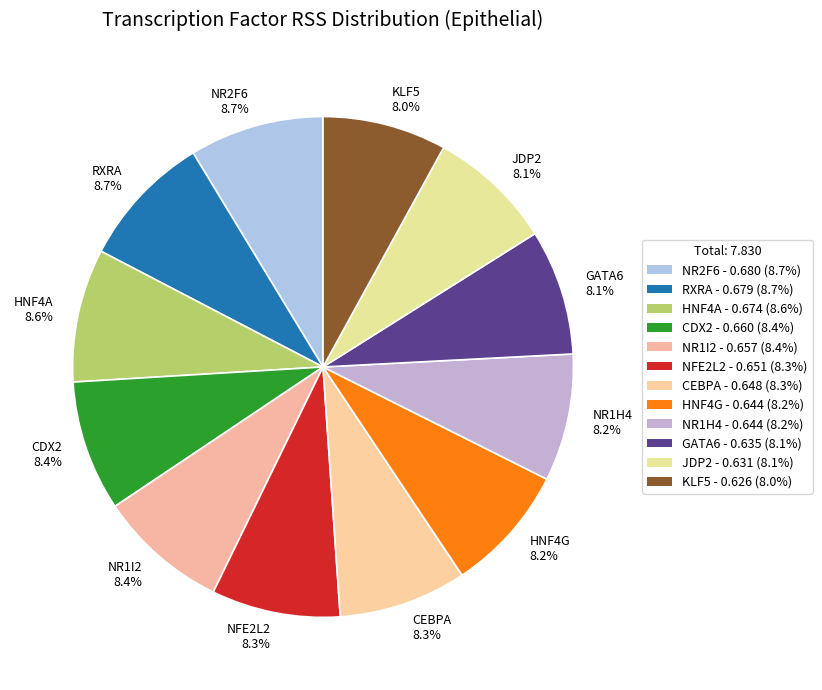

How many segments does this pie chart have?

12